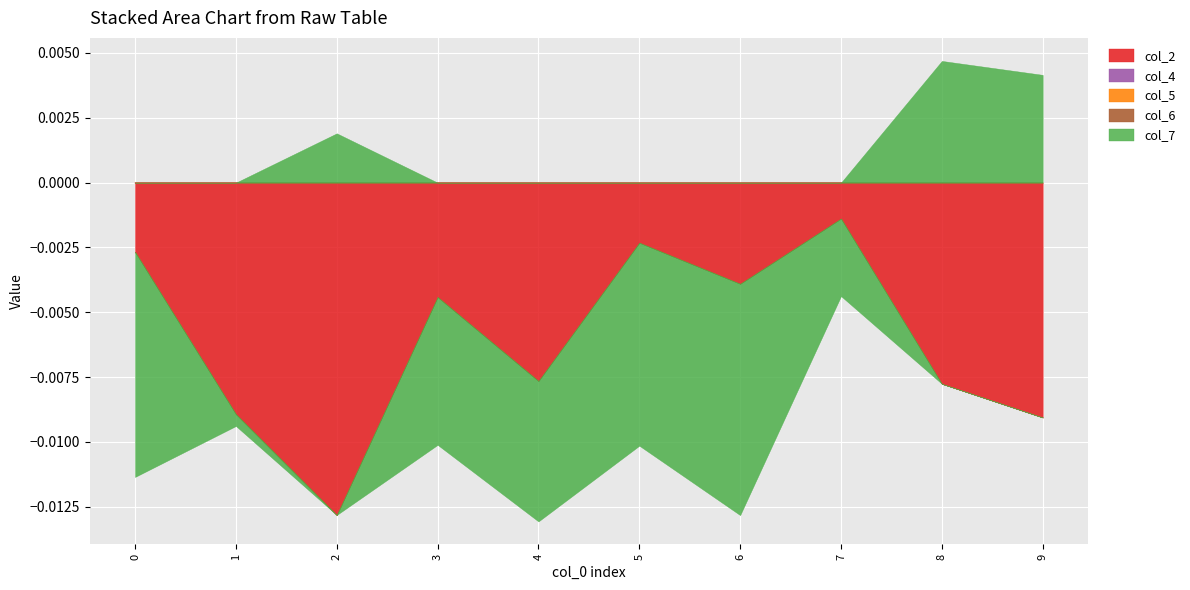

Between 1 and 3, which series saw the biggest shift?

col_7